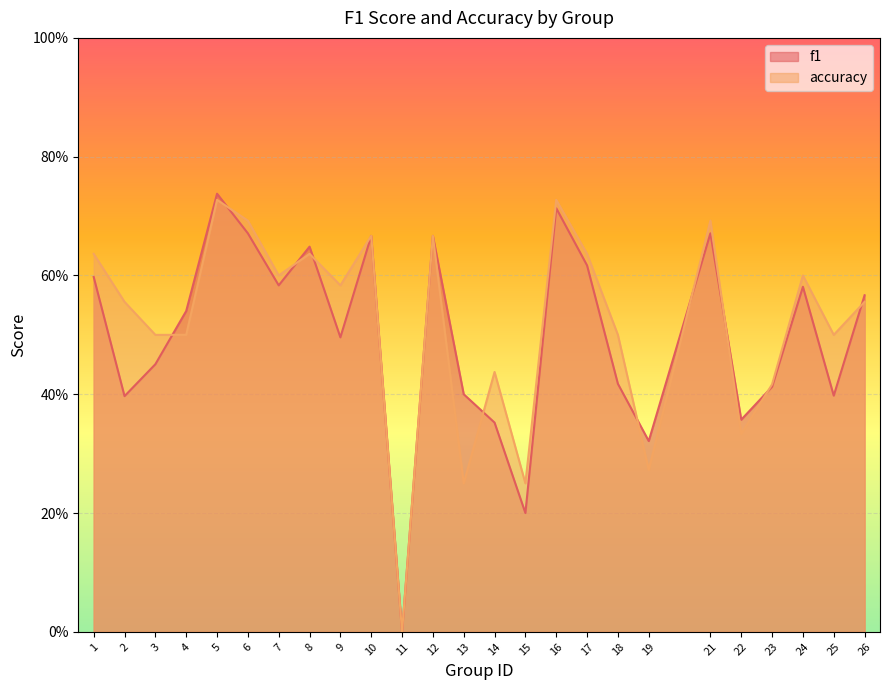

What is the average value of the f1 series?

0.5